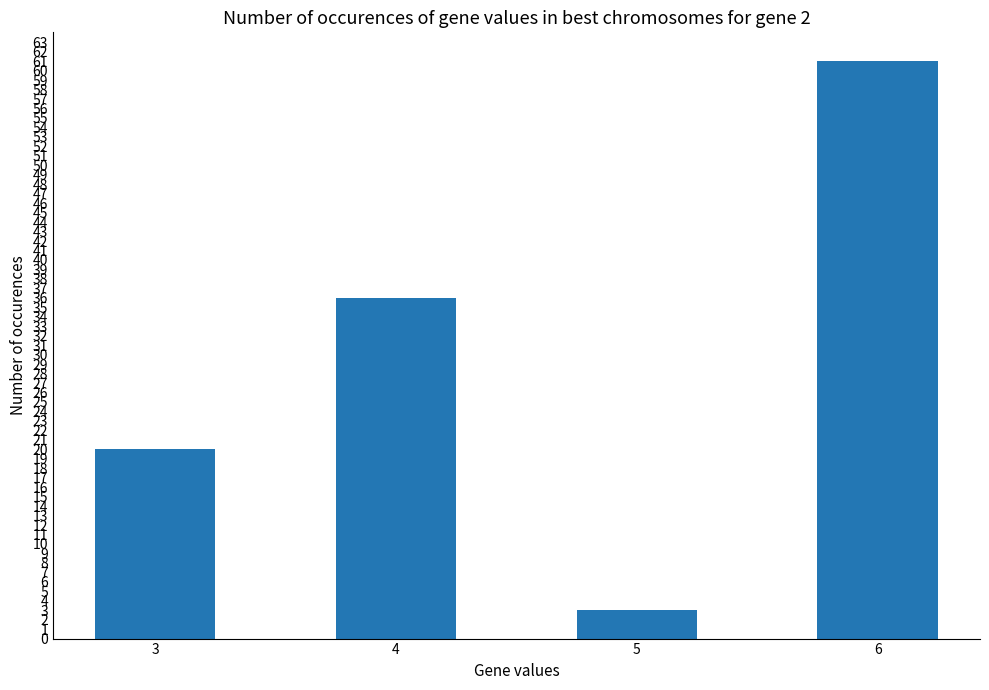

What is the sum of all values?

120